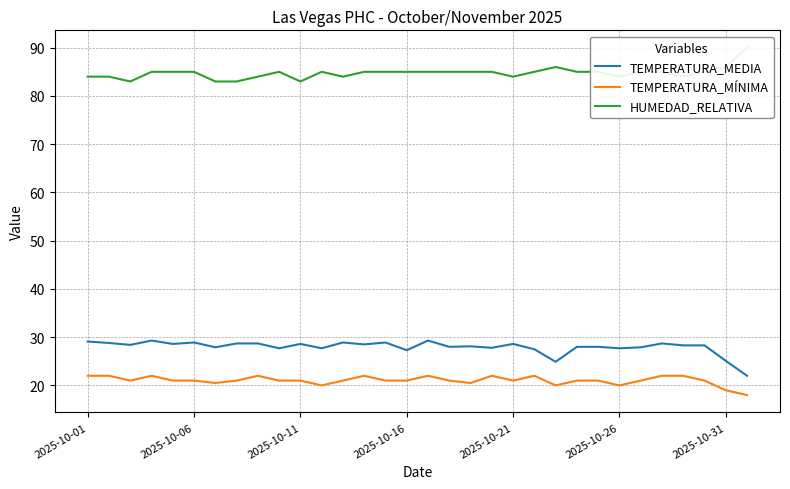

True or false: TEMPERATURA_MÍNIMA and TEMPERATURA_MEDIA intersect in this chart.

False